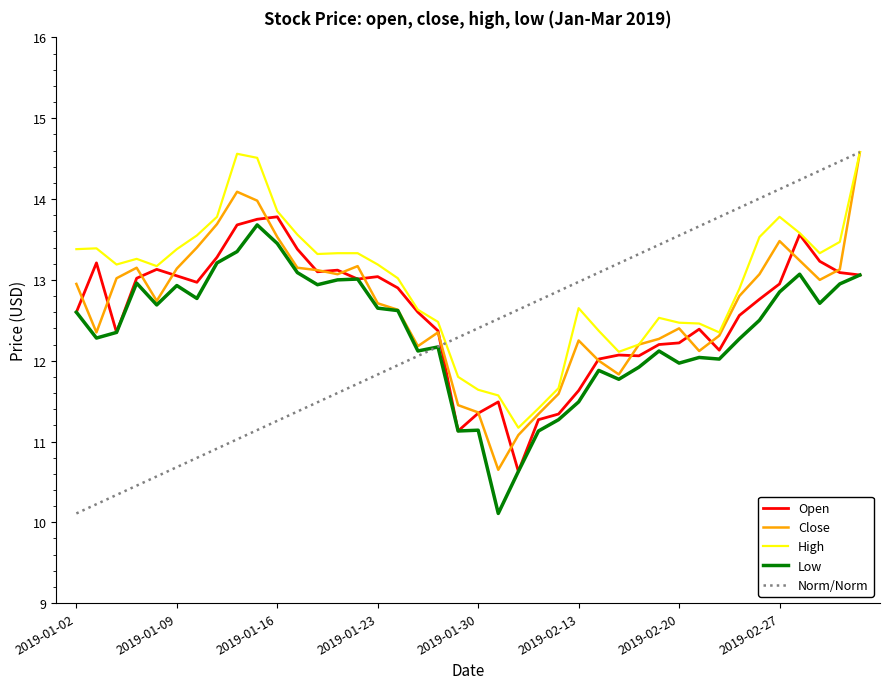

Which series has the largest total across all categories?

High